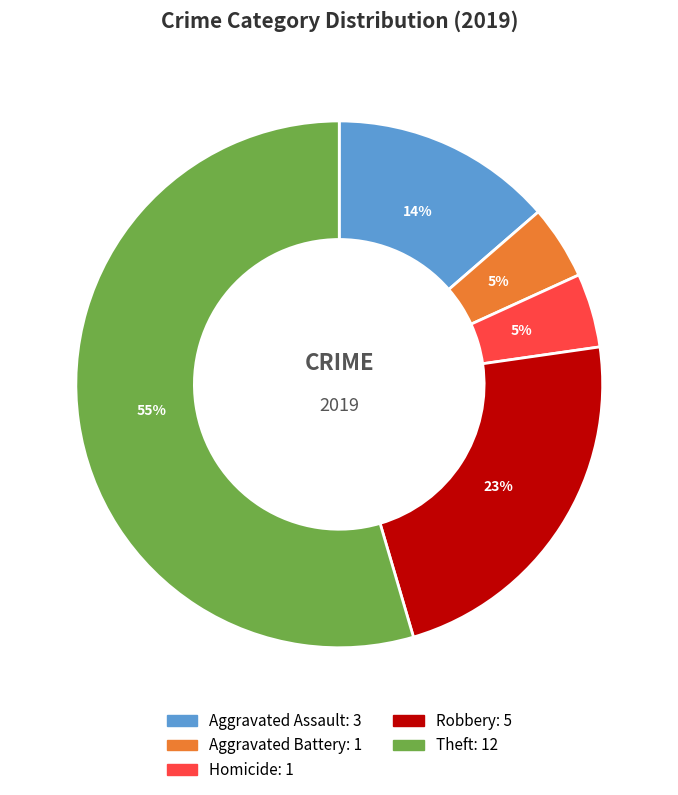

To the nearest percent, what is the average slice percentage?

20%